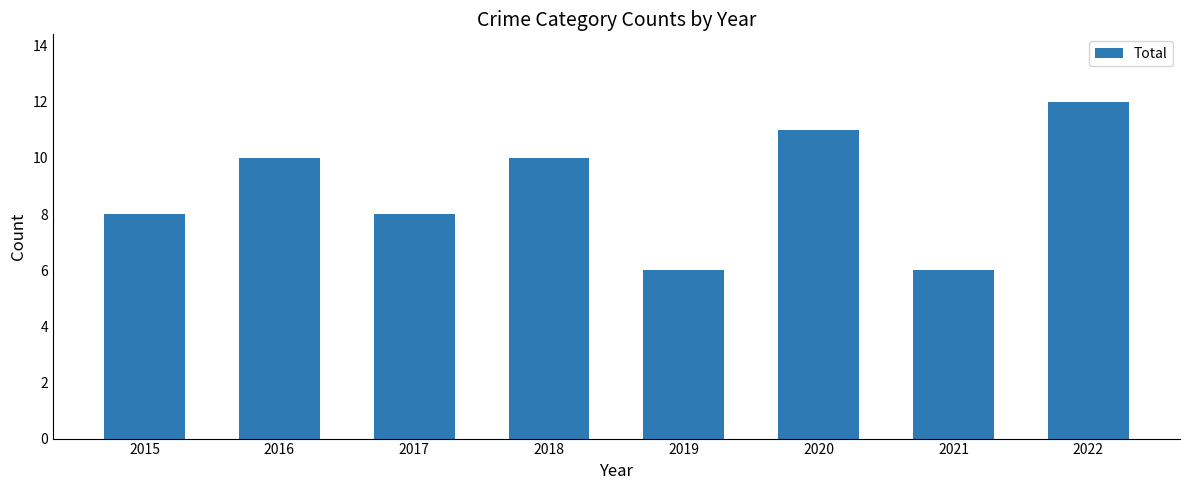

Which category has the highest value across all series?

2022